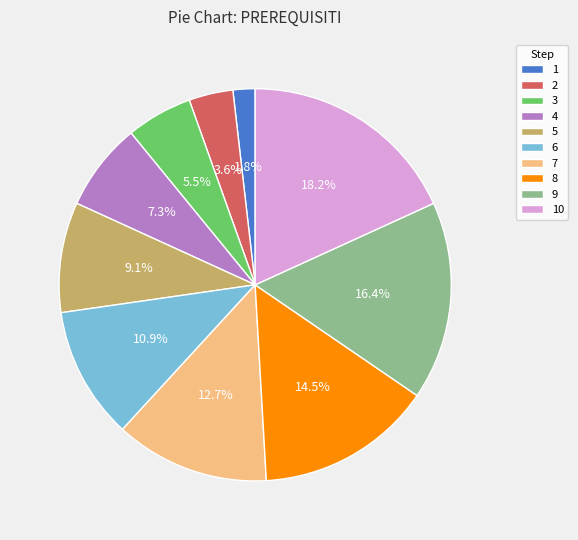

Which has a higher value, 4 or 9?

9